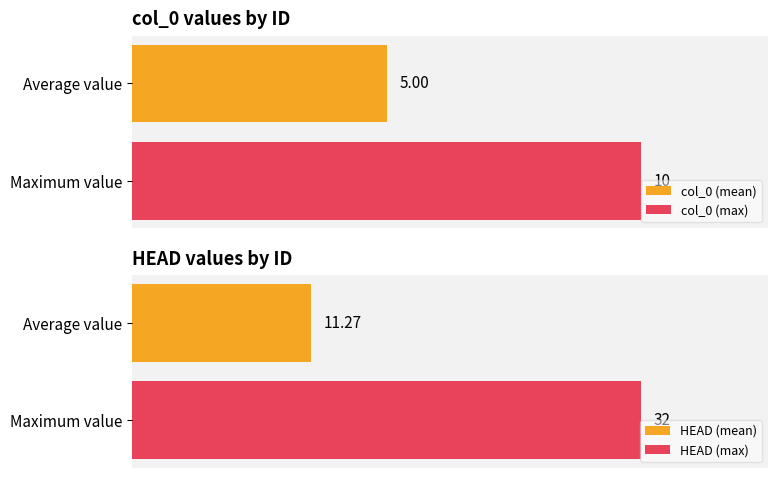

Which series changed the most between 26 and 9?

HEAD